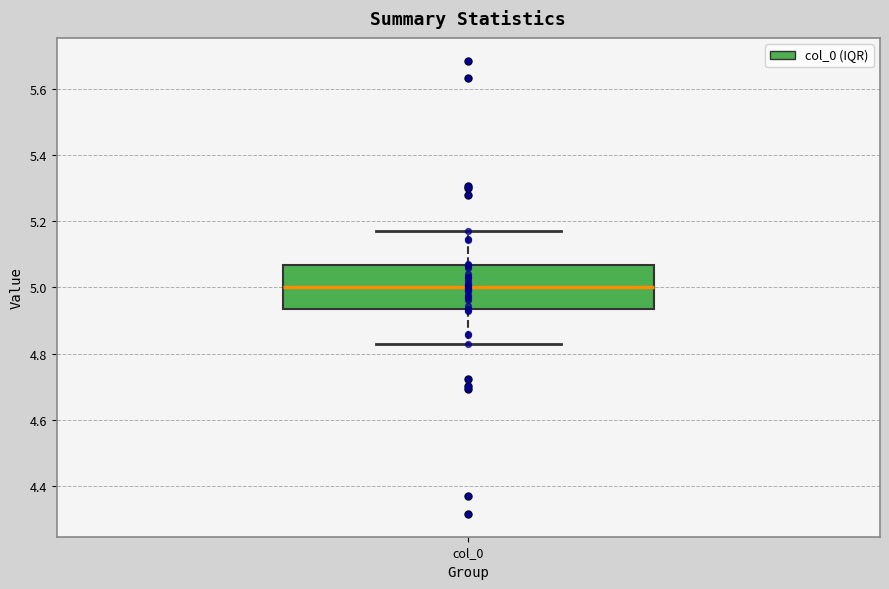

Transcribe this box plot: give where the median line is, the range the box spans, and where the two whiskers end, as read against the y-axis. The values are not printed on the chart, so give them approximately, as read against the axis.

median 5.00, box 4.94 to 5.06, whiskers 4.82 to 5.18